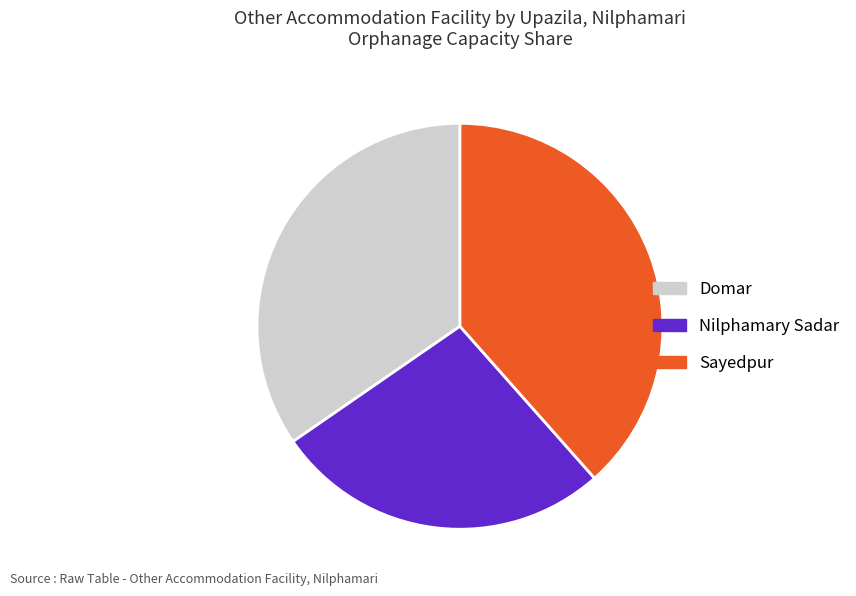

Is it true that Domar is 48% of the pie?

False